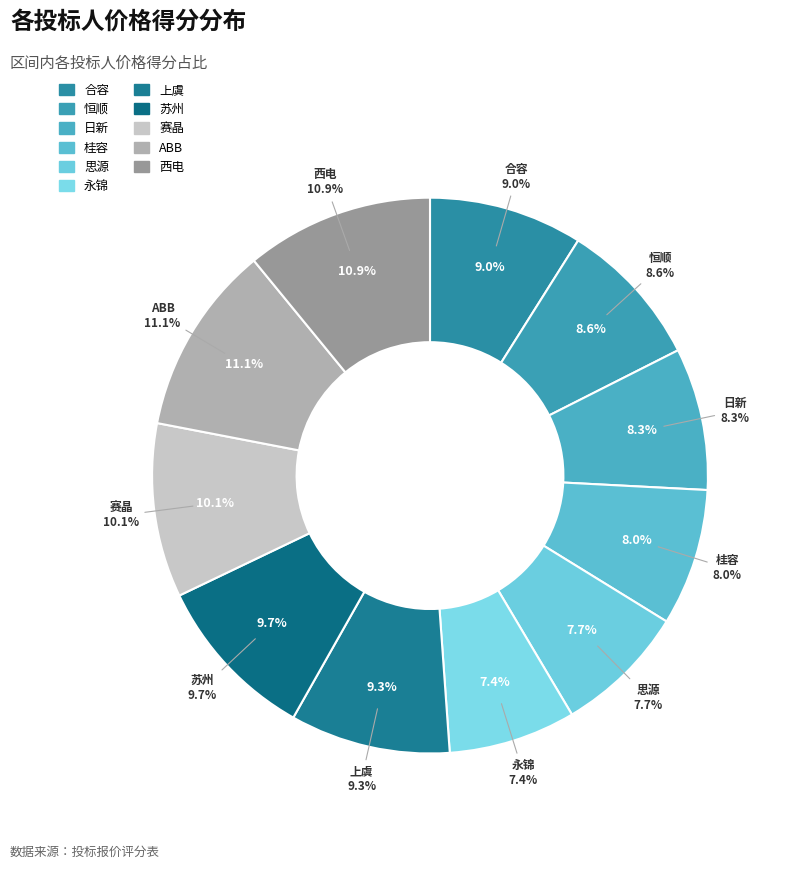

Count the number of slices in the pie.

11